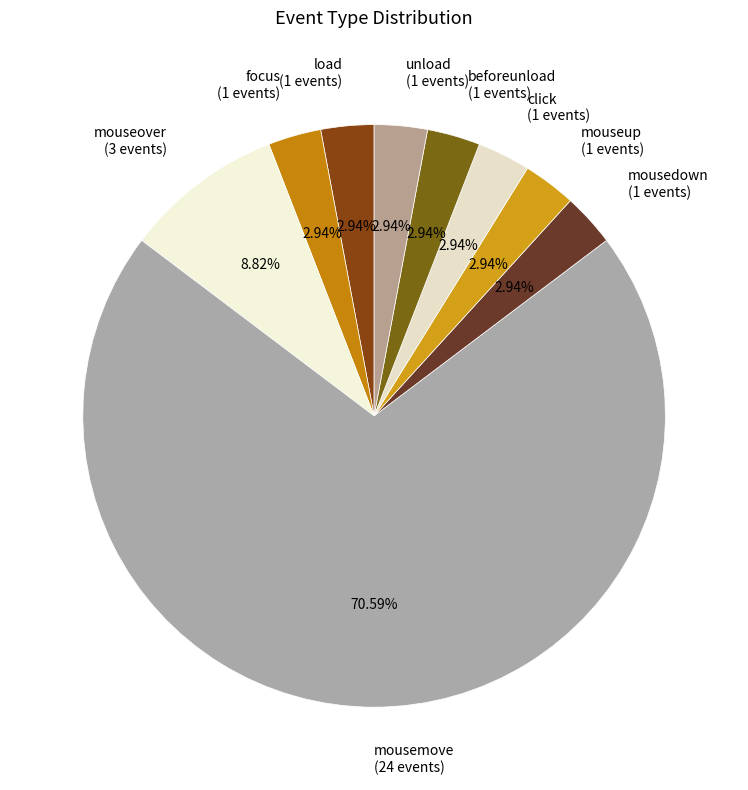

To the nearest percent, what is the difference between the largest and smallest slice percentages?

68%